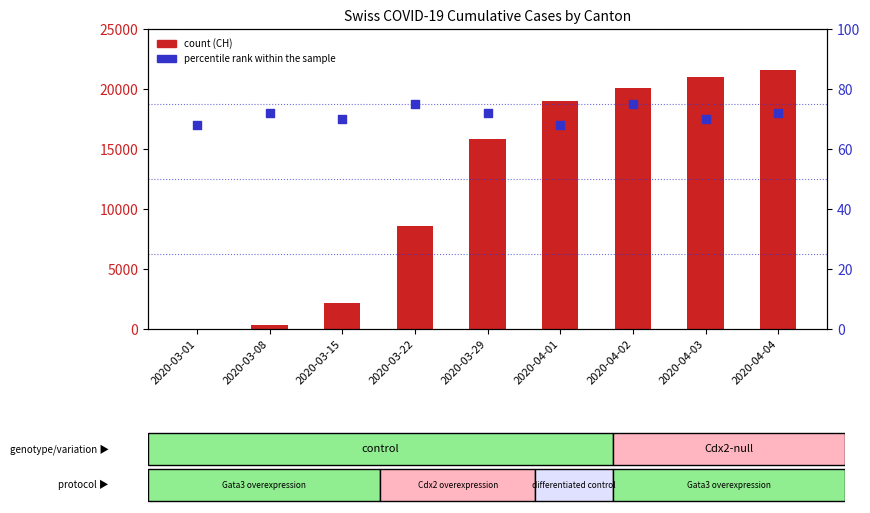

Which series contains the lowest Y value?

count (CH)